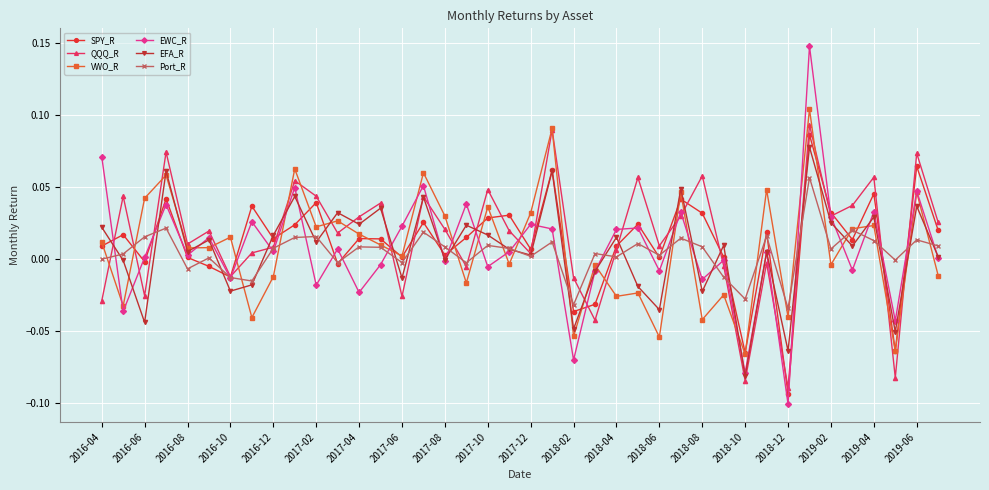

Which series has the largest range (max minus min)?

EWC_R